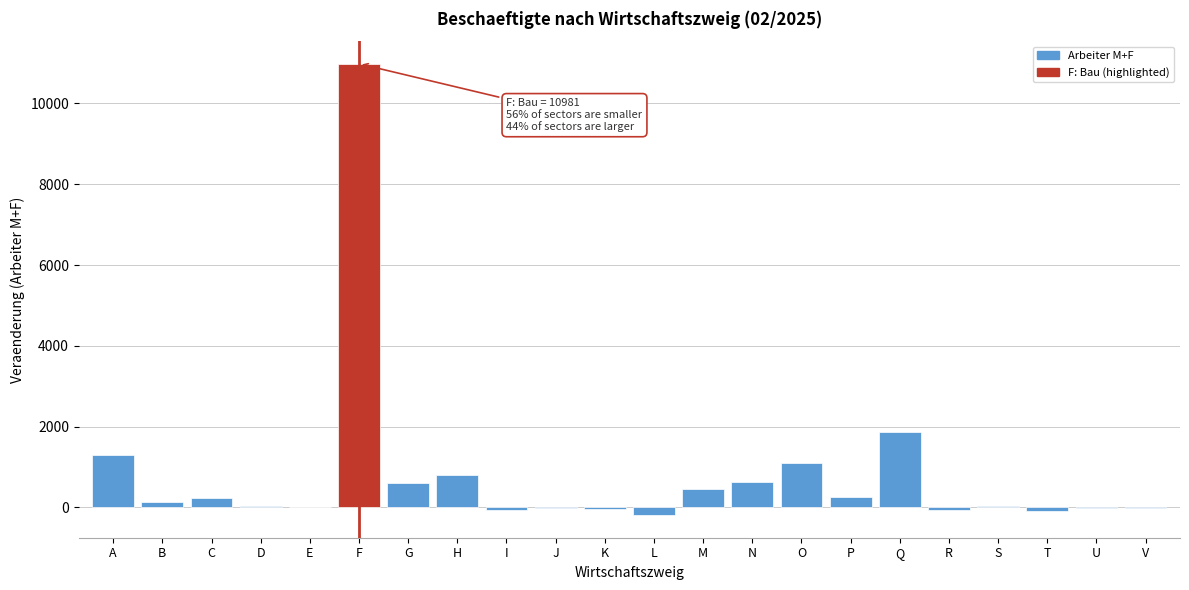

At which category does the chart reach its peak across all series?

F